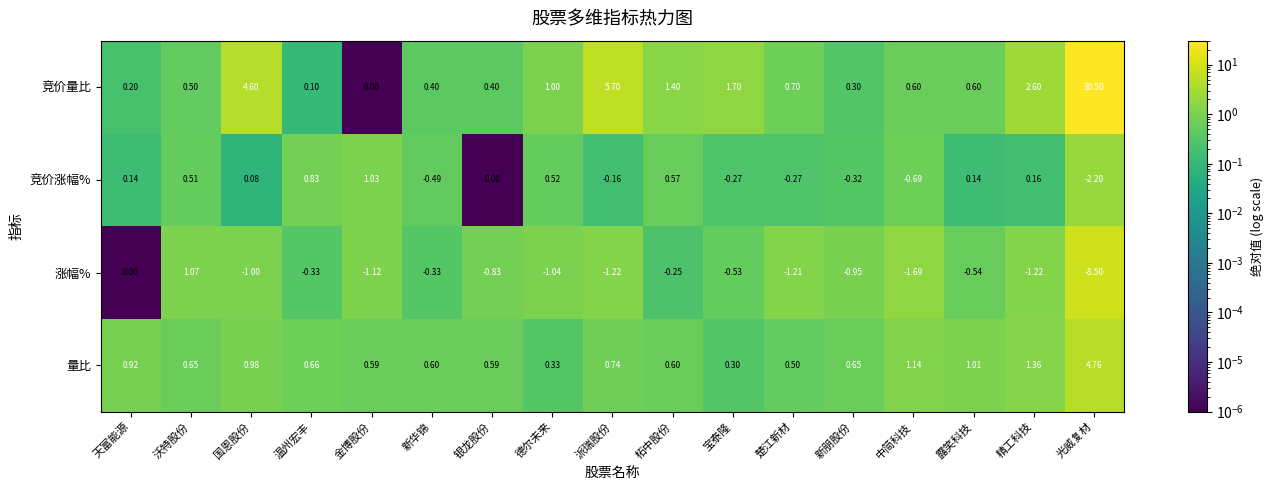

Which series has the largest range (max minus min)?

竞价量比